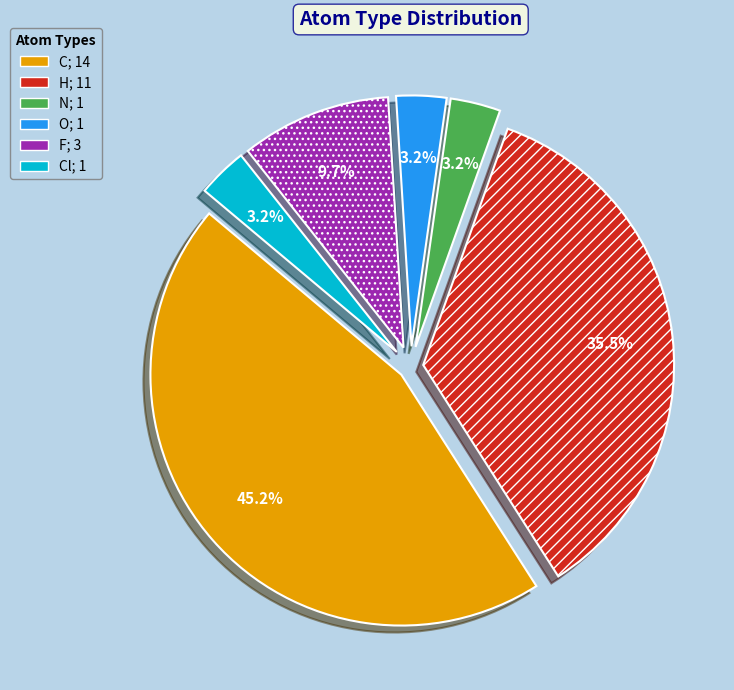

Is there any slice that represents more than half of the pie?

No